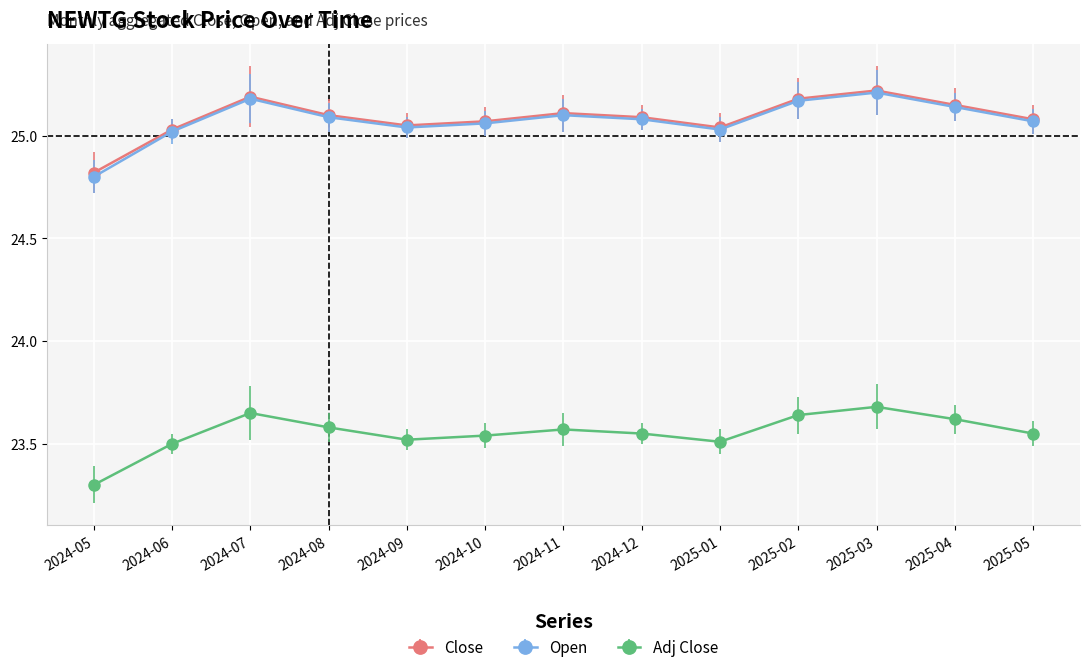

Which series has the largest range (max minus min)?

Open